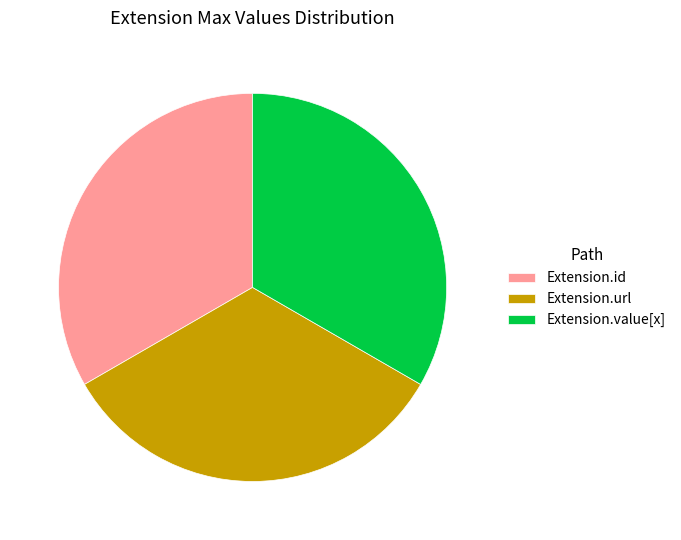

Does any single category account for the majority?

No